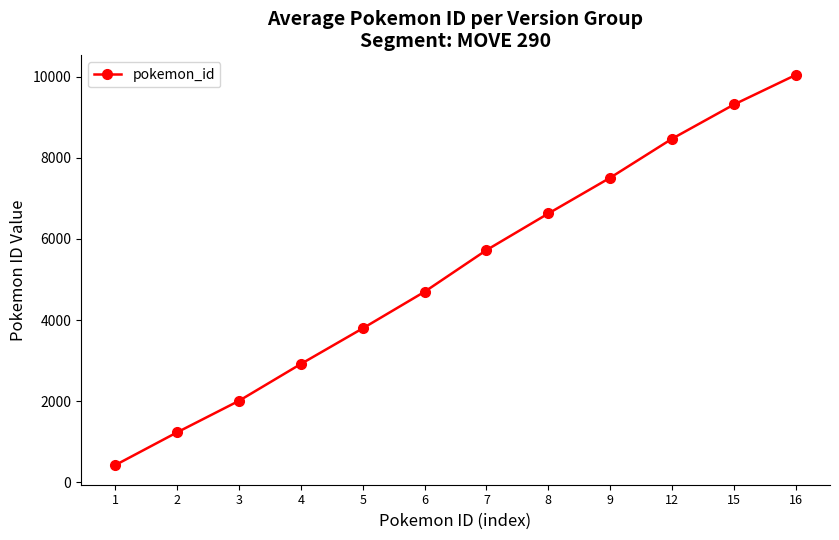

What is the difference between the values at 9 and 6?

2811